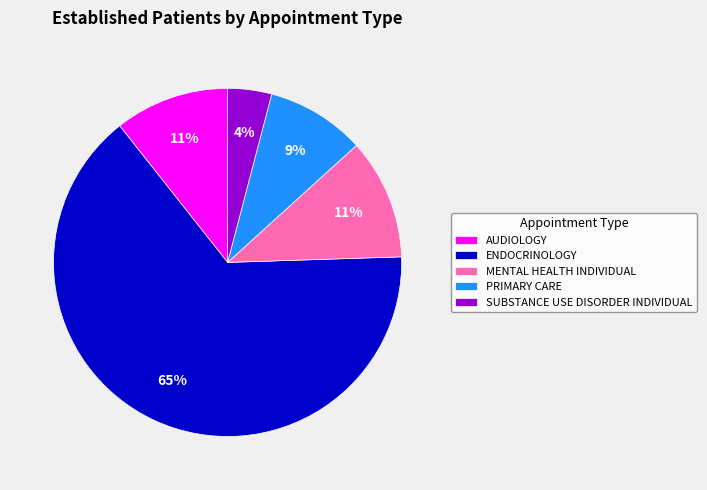

To the nearest percent, what portion does PRIMARY CARE represent?

9%